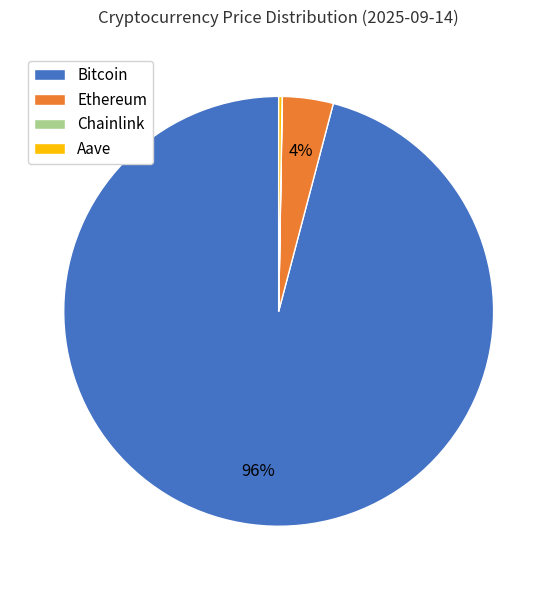

Which has a higher value, Ethereum or Bitcoin?

Bitcoin